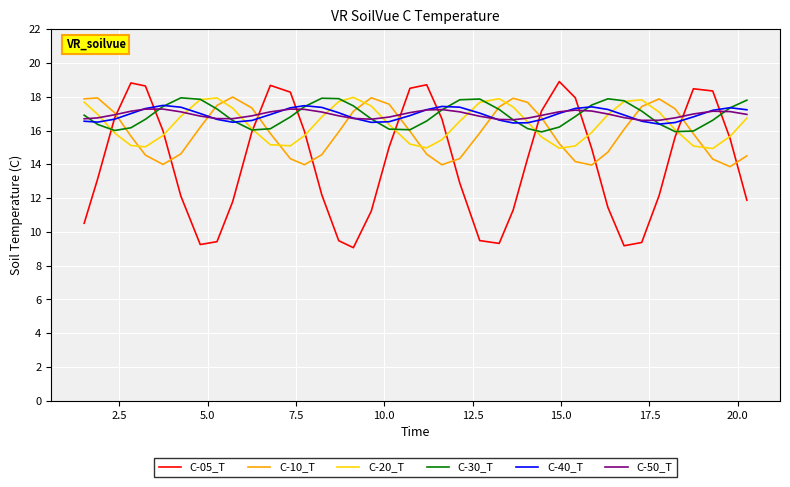

What is the minimum value shown in the chart?

9.1